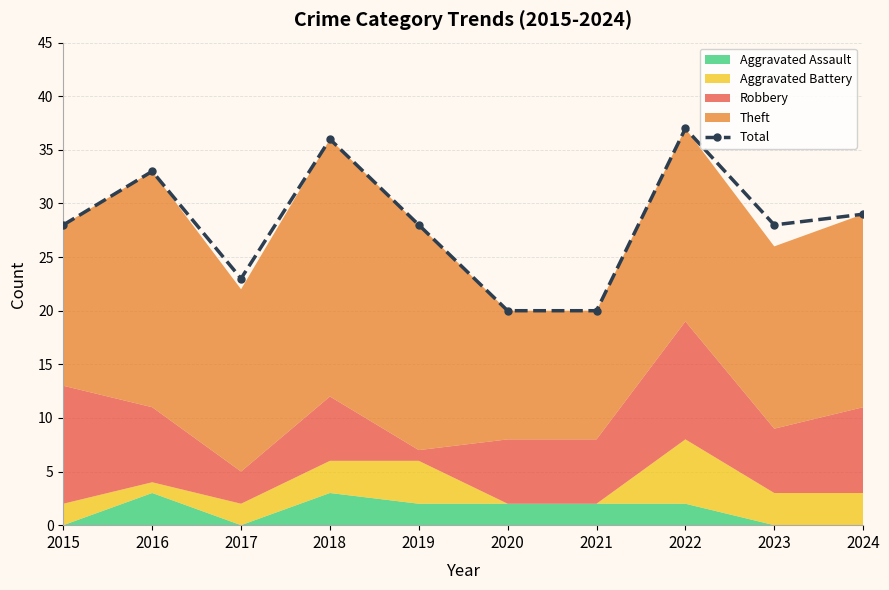

What is the difference between the second highest and second lowest values?

16